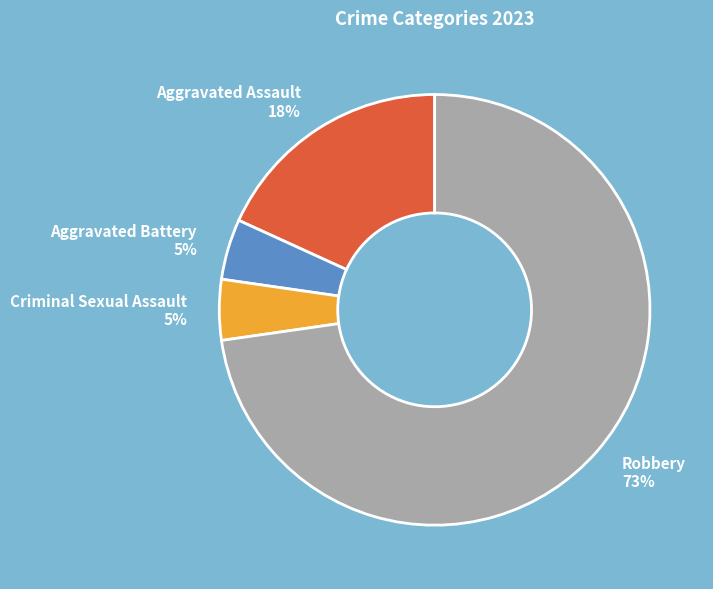

To the nearest percent, what is the average slice percentage?

25%